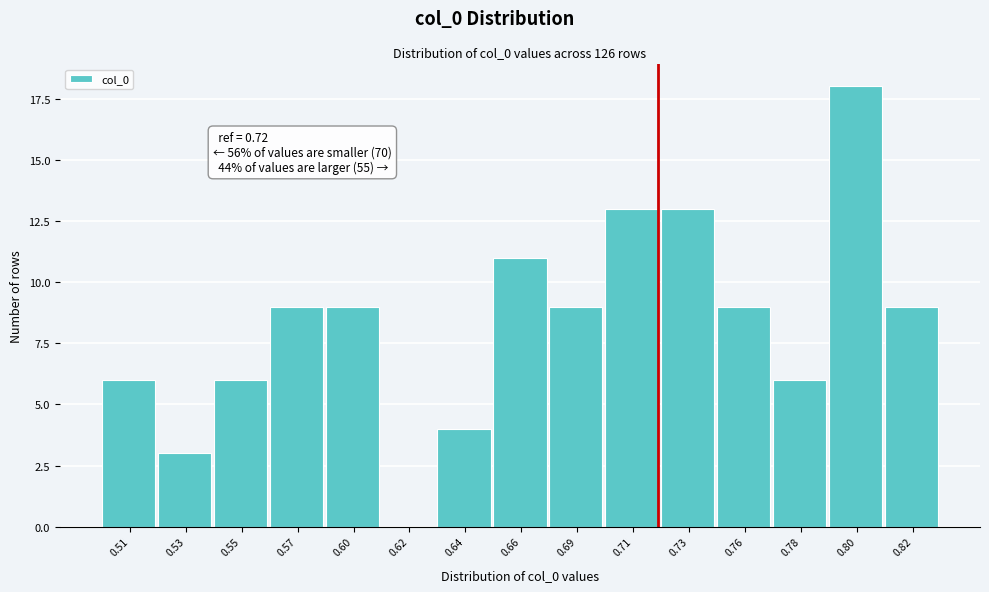

Reading left to right, extract all data points from this chart.

0.51=6	0.53=3	0.55=6	0.57=9	0.60=9	0.62=0	0.64=4	0.66=11	0.69=9	0.71=13	0.73=13	0.76=9	0.78=6	0.80=18	0.82=9